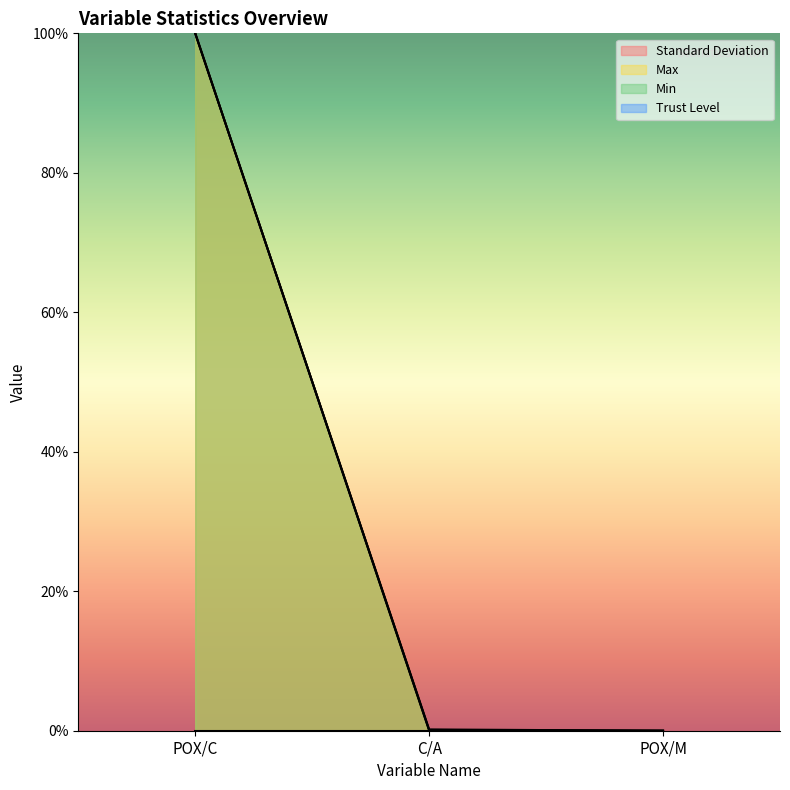

Which label corresponds to the smallest value in the chart?

POX/M